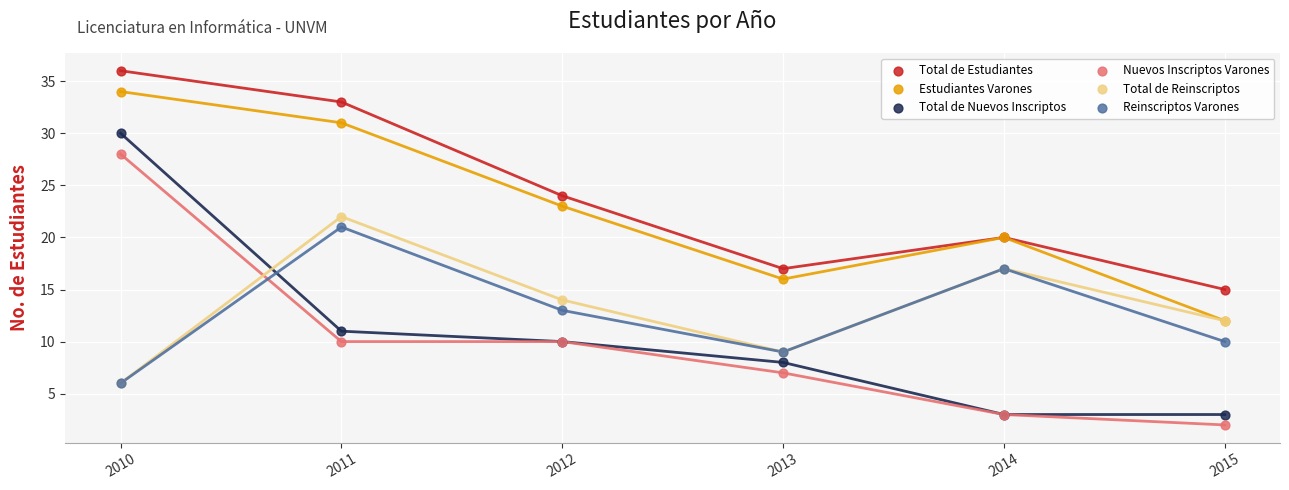

What are all the series names shown in the legend?

Total de Estudiantes, Estudiantes Varones, Total de Nuevos Inscriptos, Nuevos Inscriptos Varones, Total de Reinscriptos, Reinscriptos Varones